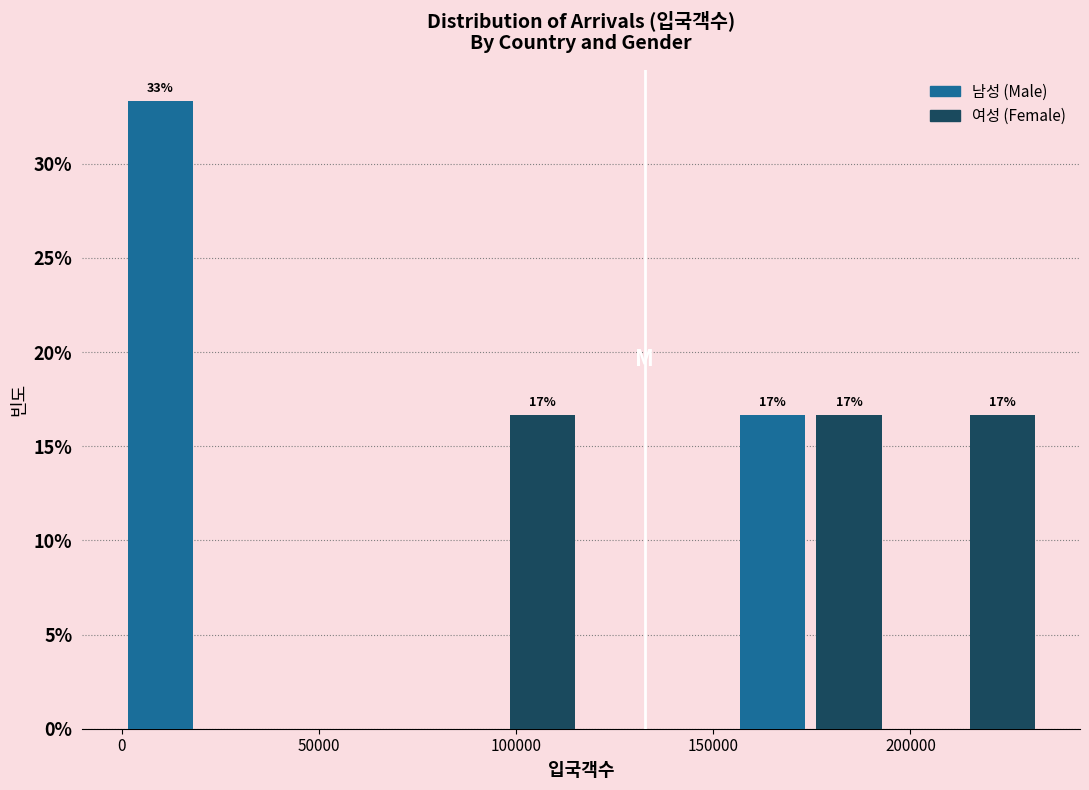

Around what value on the x-axis is the tallest bar? Give the approximate position of its centre, as read against the axis.

10000